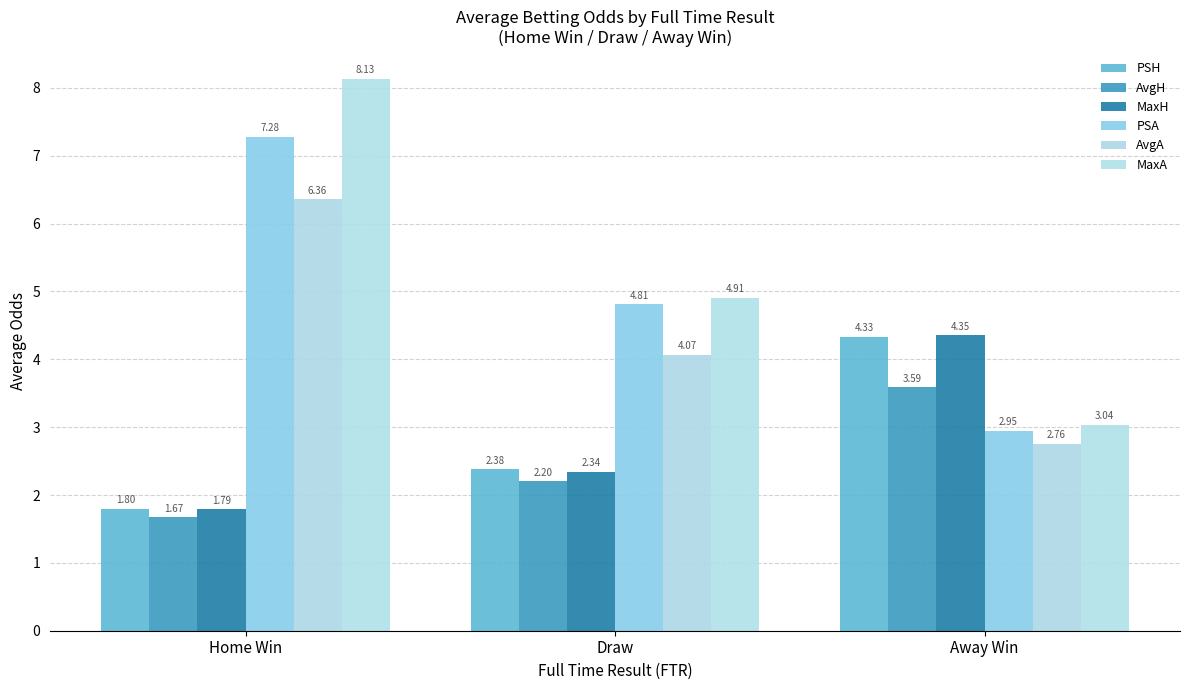

Count the MaxH values in the range 1 to 4.

2